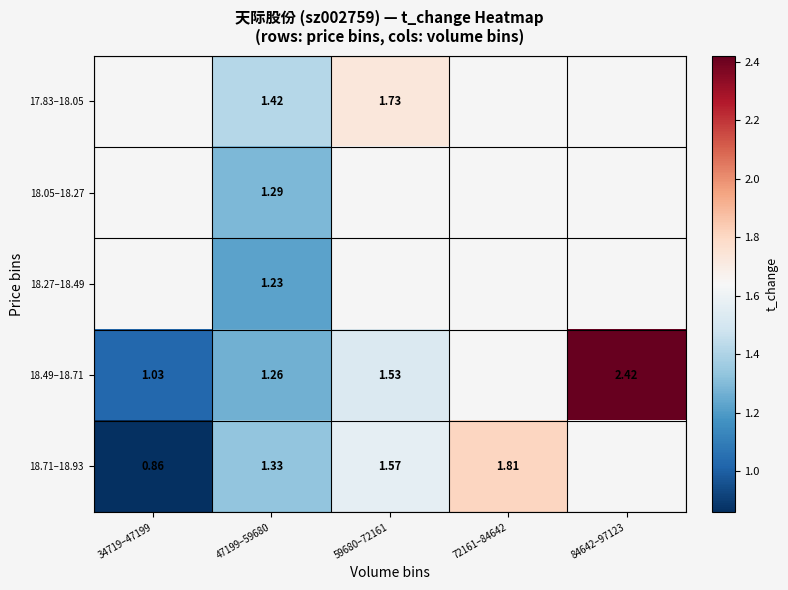

What value does the 17.83–18.05 series have at 59680–72161?

1.7